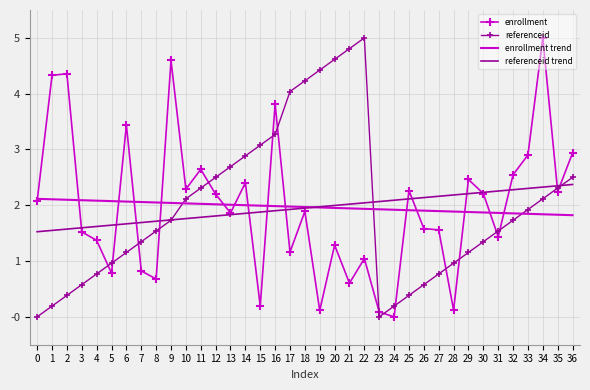

True or false: referenceid has a value of 4.4 at 19.

True